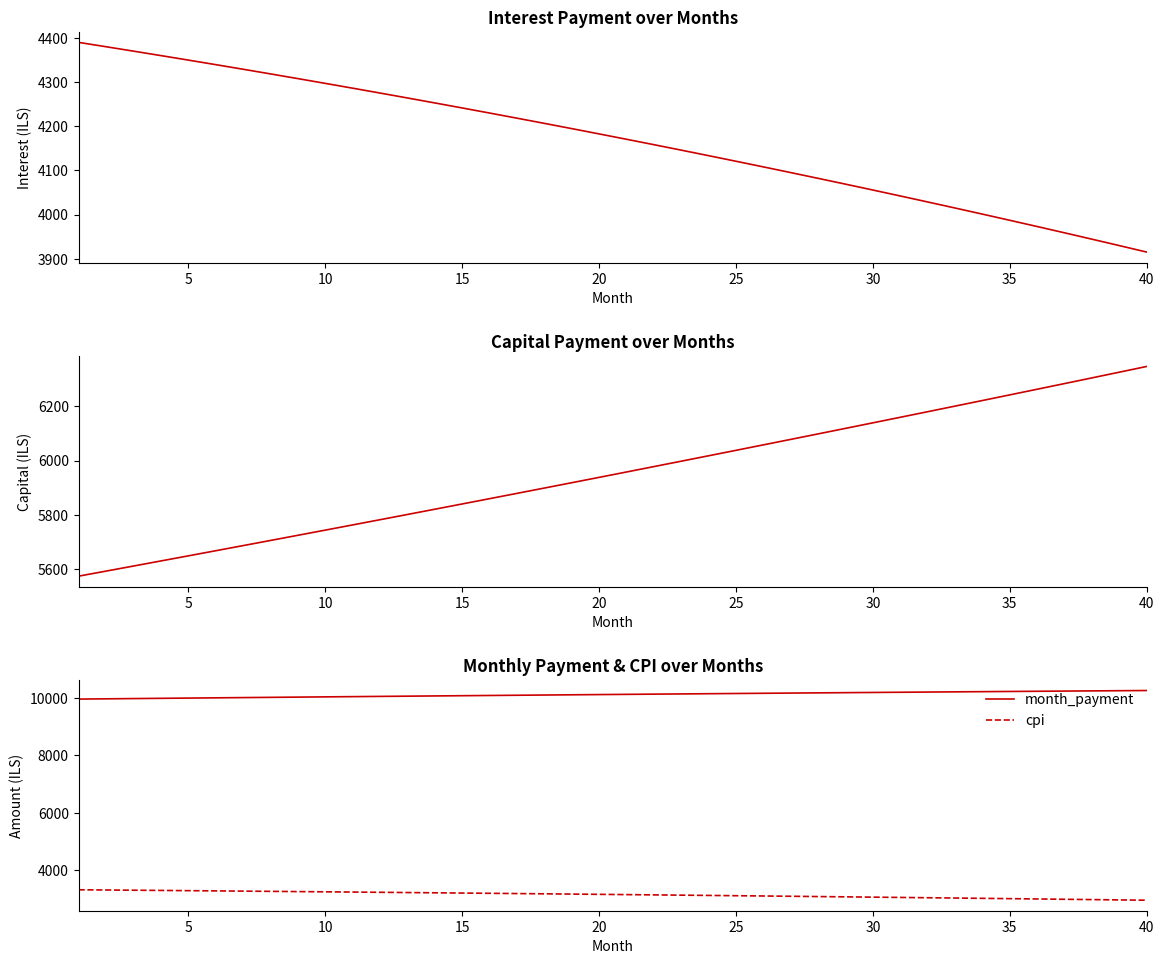

True or false: cpi and month_payment cross at least once.

False